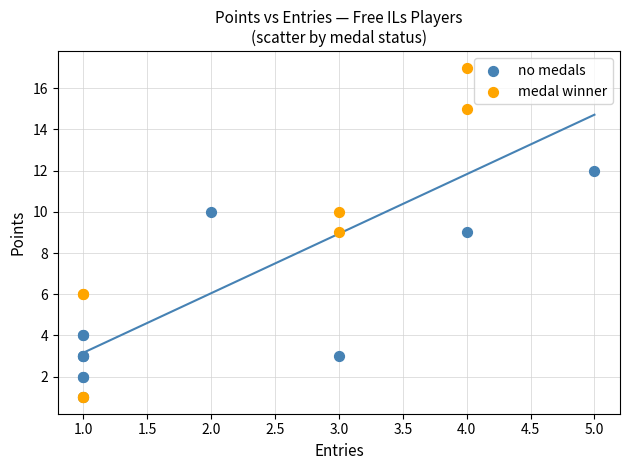

Which series reaches the maximum Y coordinate?

medal winner